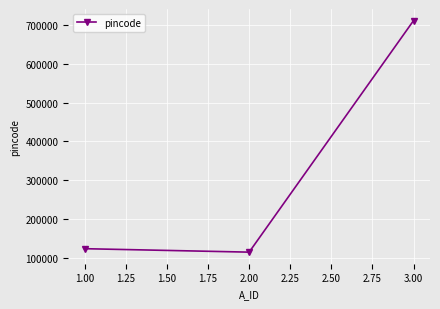

What is the approximate value at 2.00, to the nearest 50?

114550